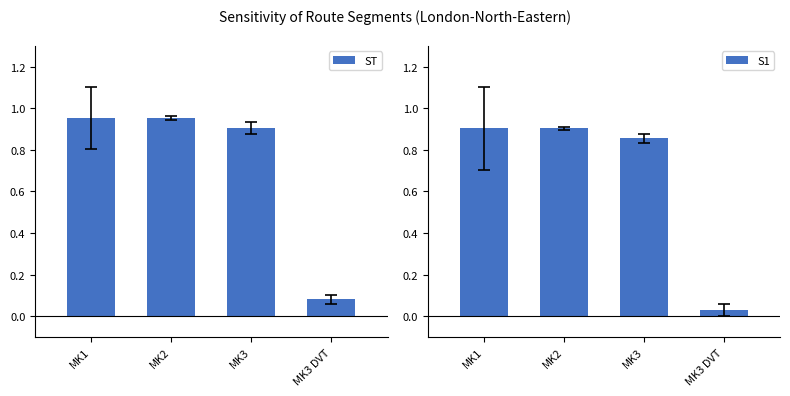

What is the spread (max minus min) of values at MK1?

0.1